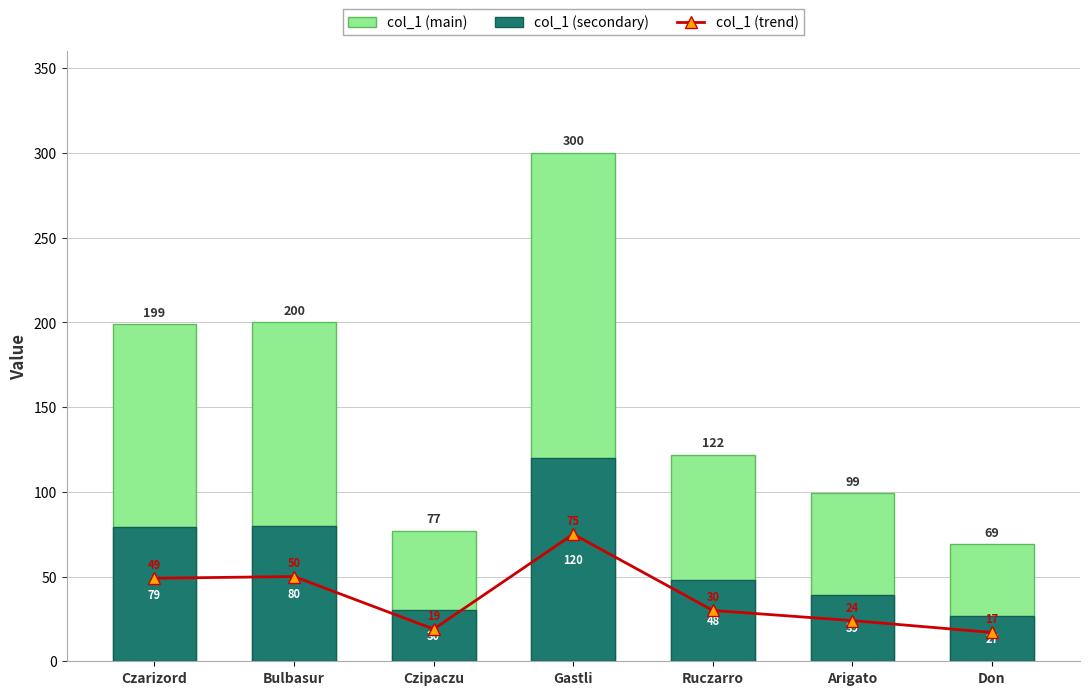

Reading left to right, extract all data points from this chart.

col_1 (trend): Czarizord=49	Bulbasur=50	Czipaczu=19	Gastli=75	Ruczarro=30	Arigato=24	Don=17
col_1 (main): Czarizord=199	Bulbasur=200	Czipaczu=77	Gastli=300	Ruczarro=122	Arigato=99	Don=69
col_1 (secondary): Czarizord=79	Bulbasur=80	Czipaczu=30	Gastli=120	Ruczarro=48	Arigato=39	Don=27